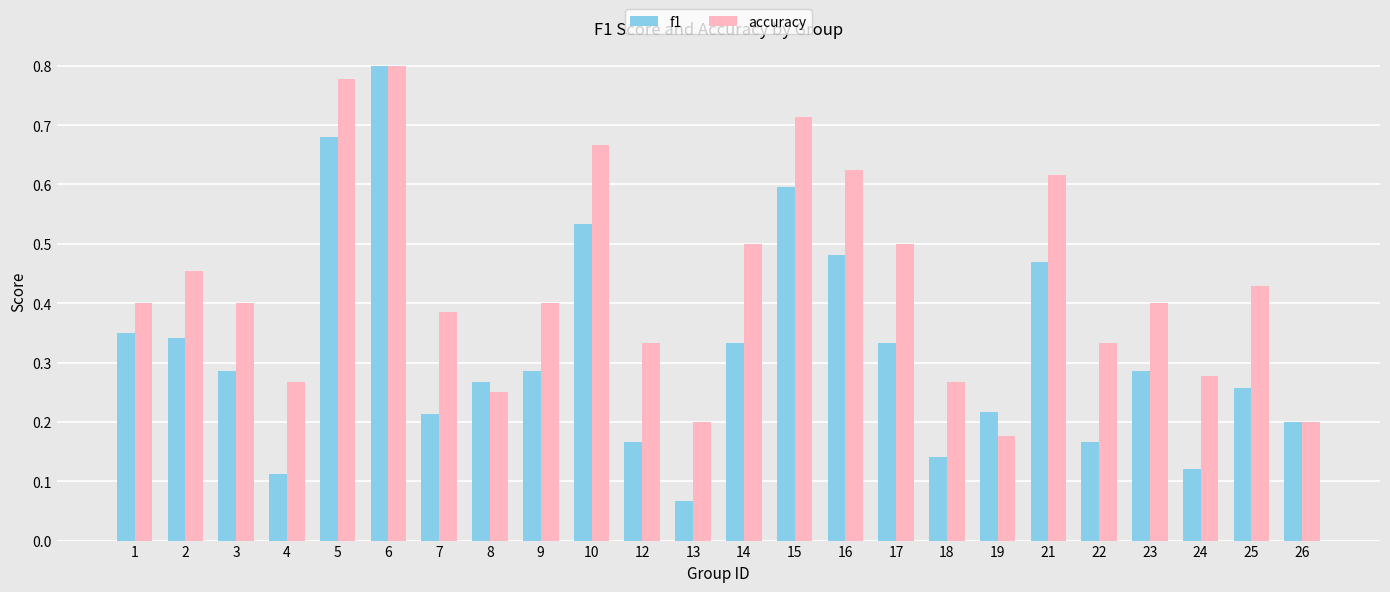

What is the sum of the accuracy values at 26 and 6?

1.0